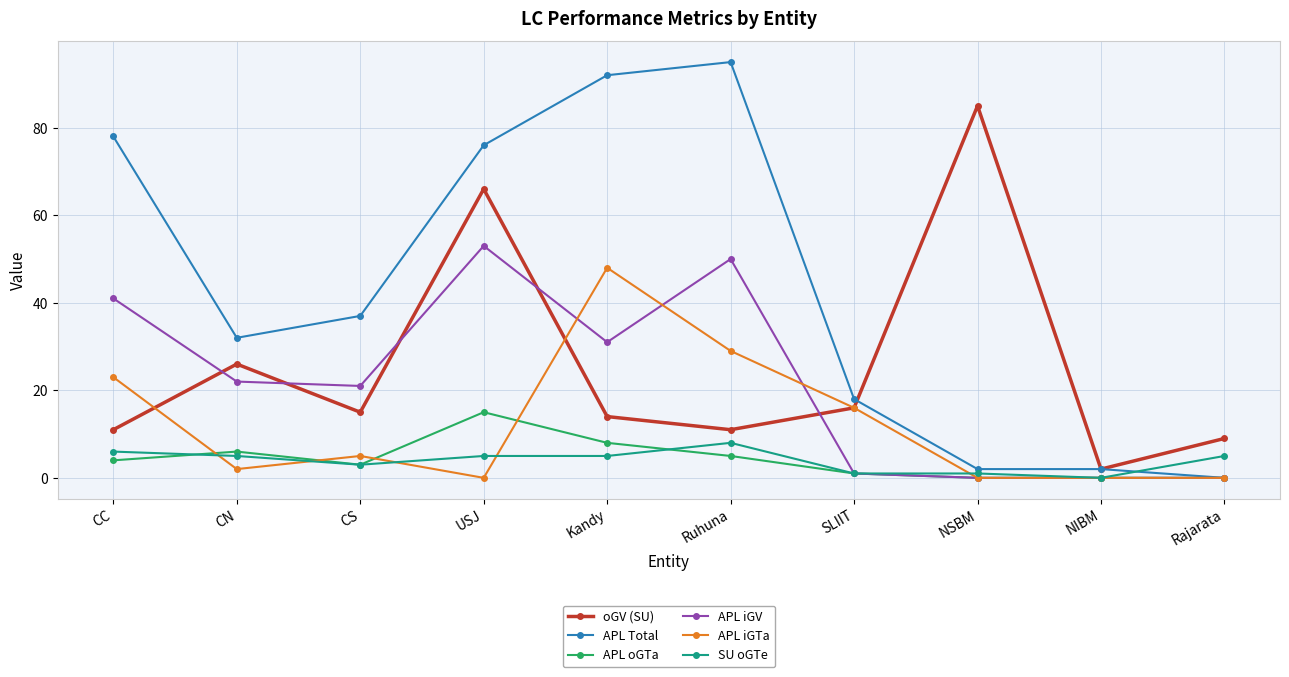

What is the difference between the highest and lowest values at NIBM?

2